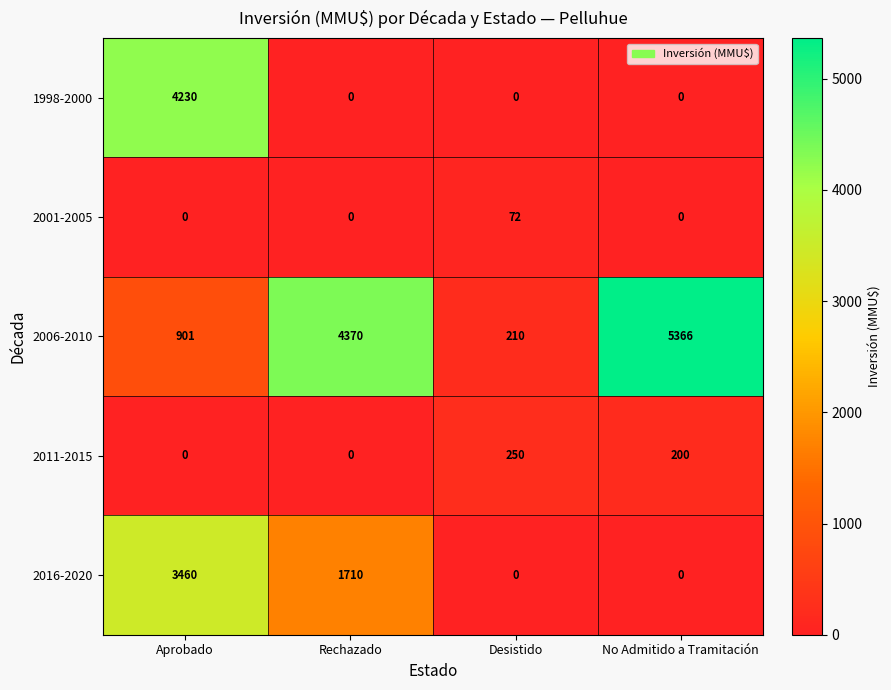

Reading right to left, transcribe all the data shown in this chart.

1998-2000: 0	0	0	4230
2001-2005: 0	72	0	0
2006-2010: 5366	210	4370	901
2011-2015: 200	250	0	0
2016-2020: 0	0	1710	3460